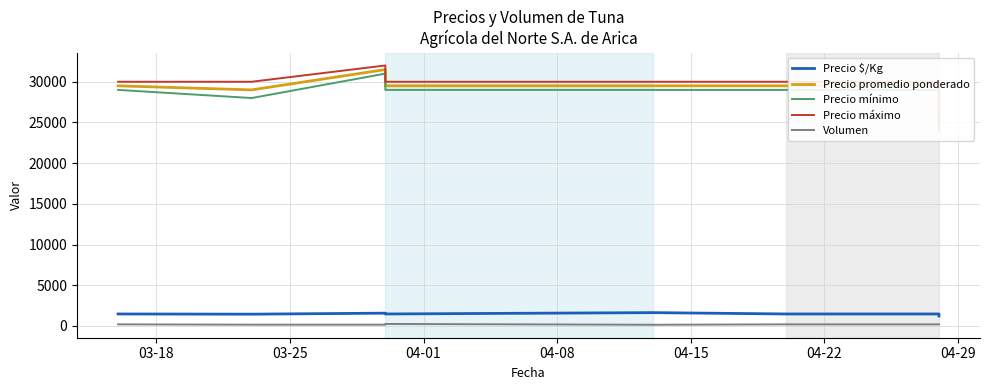

Is it true that Precio promedio ponderado equals 29500 at 04-22?

True